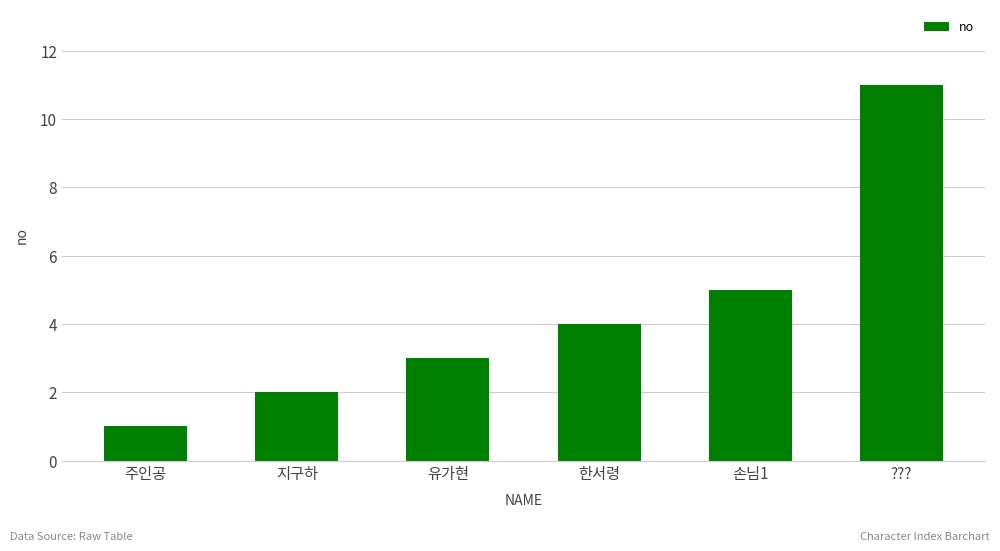

Read the value at ???.

11